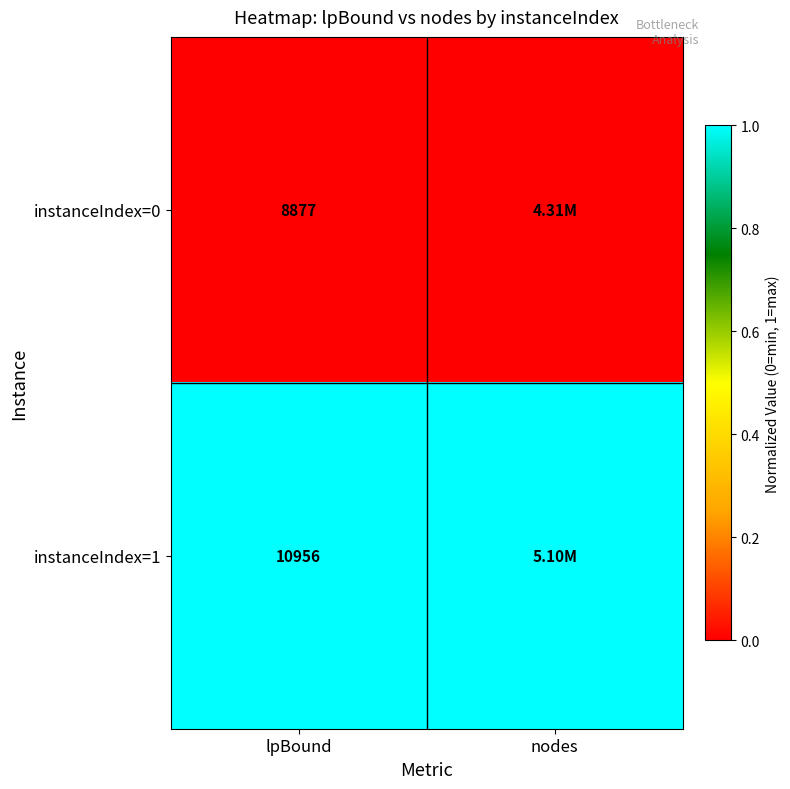

Rank the series at lpBound from highest to lowest value.

instanceIndex=1, instanceIndex=0